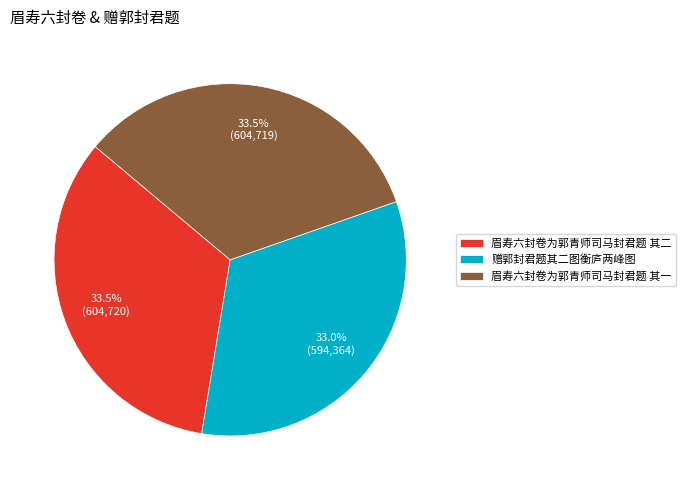

What percentage is NOT represented by 眉寿六封卷为郭青师司马封君题 其一?

66.5%